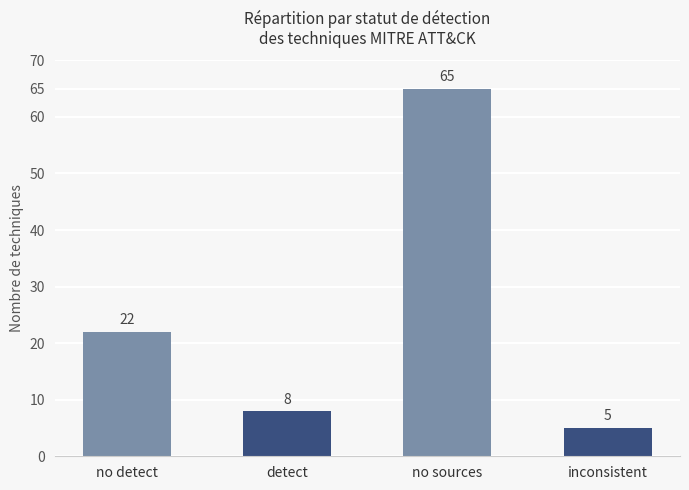

What value does the data have at detect, to the nearest 5?

10